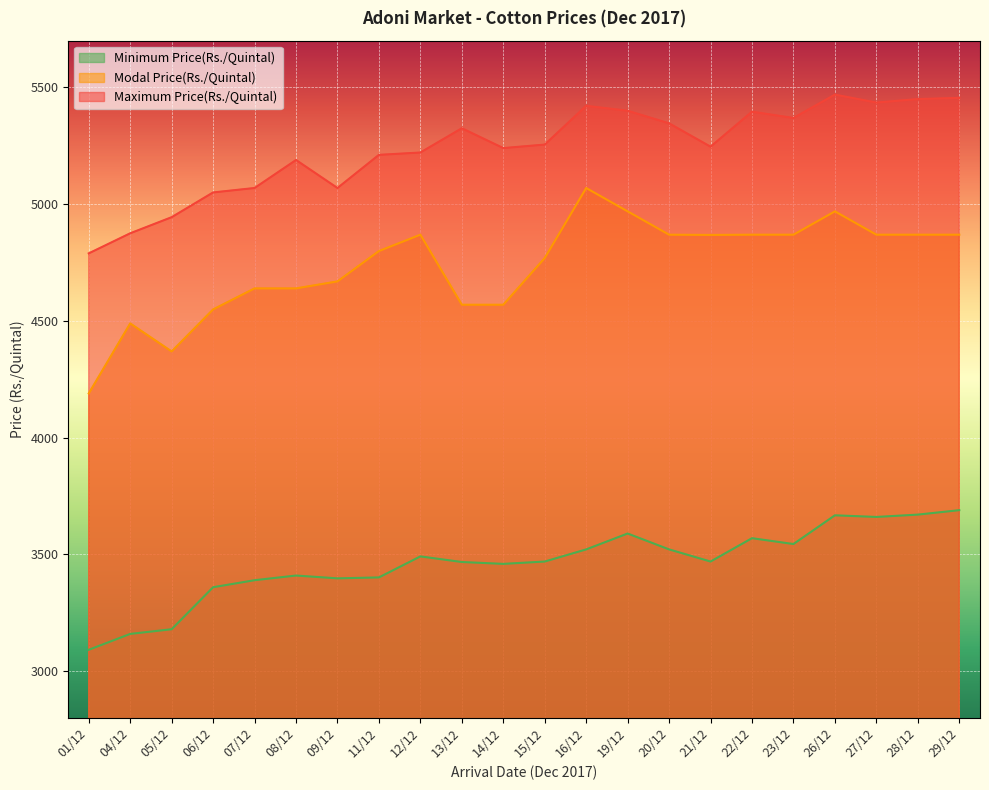

True or false: Modal Price(Rs./Quintal) and Minimum Price(Rs./Quintal) cross at least once.

False